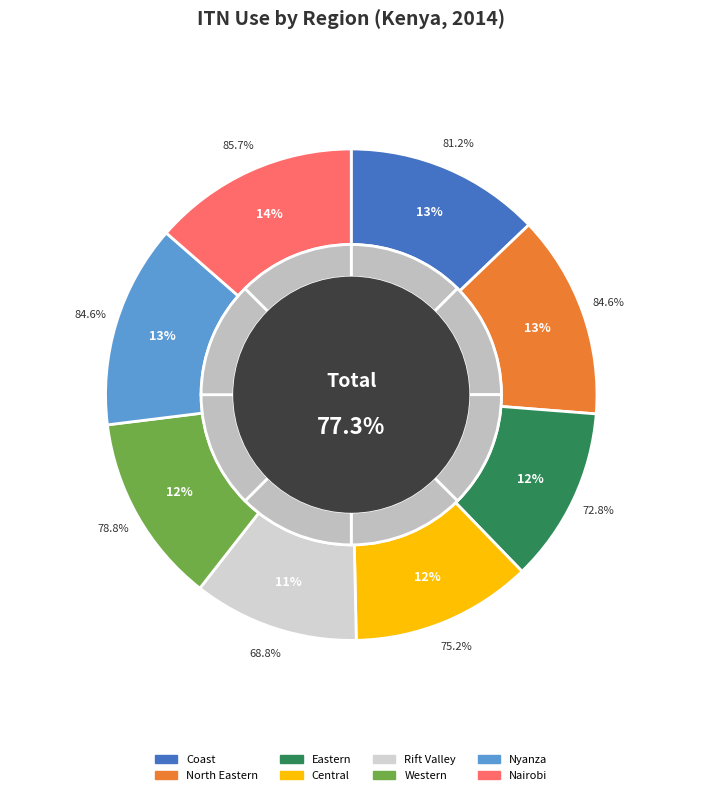

Which slice is the largest?

Nairobi